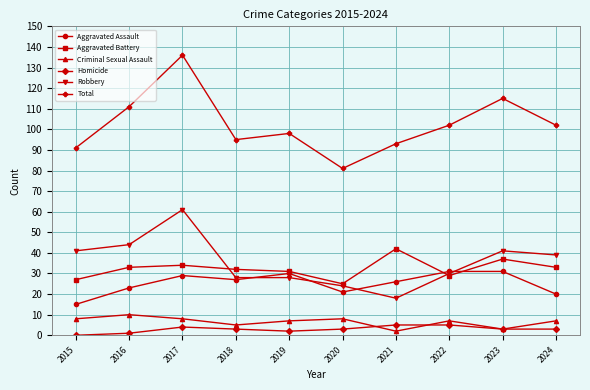

Where does the Aggravated Assault series first go above 27?

2017